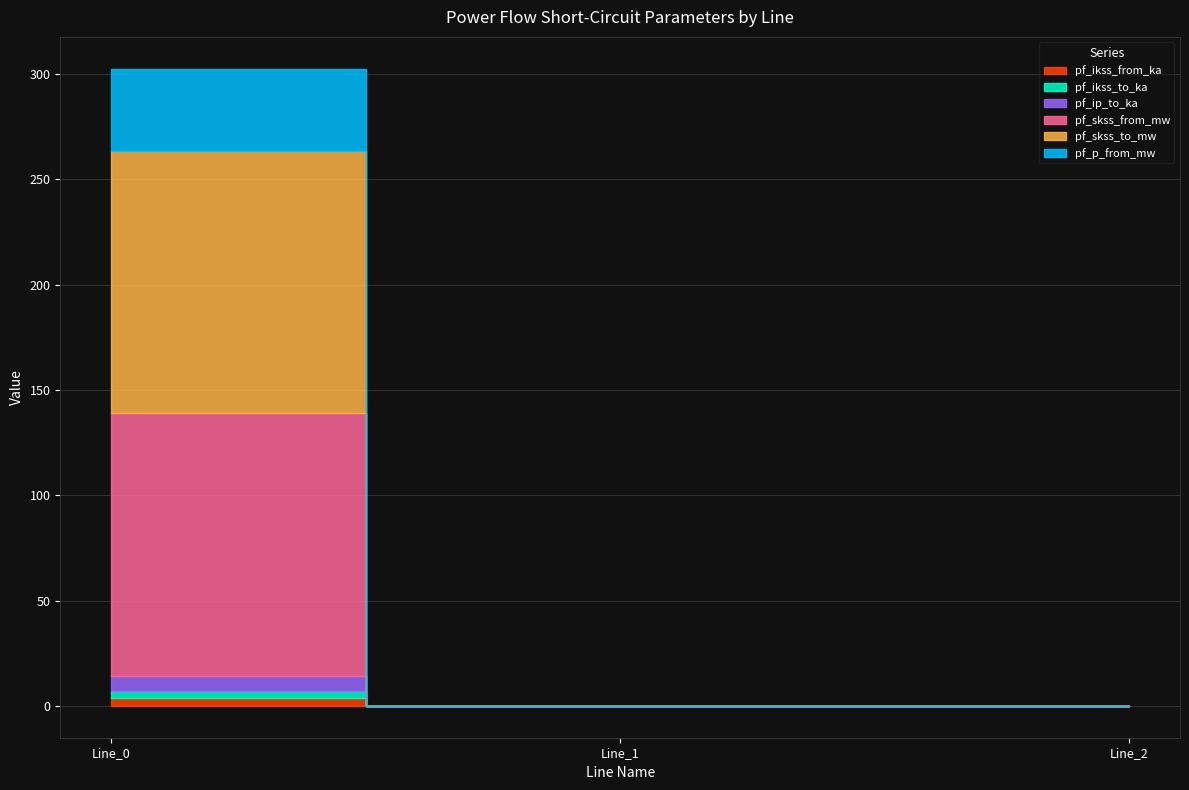

Is it true that pf_ikss_from_ka equals 0.0 at Line_2?

True